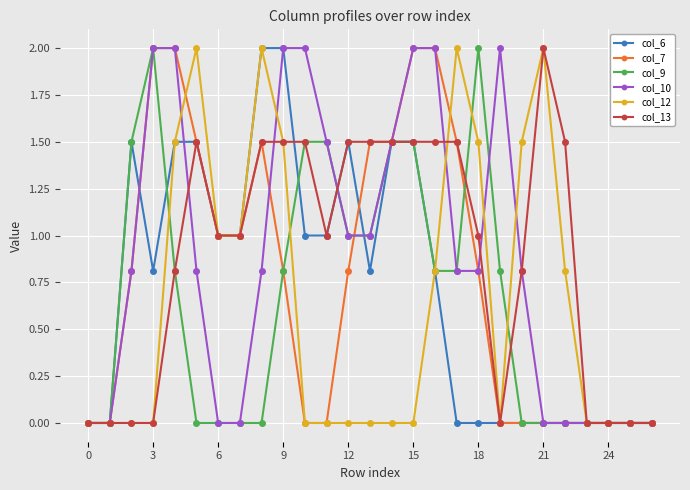

What is the average value of the col_9 series?

0.7